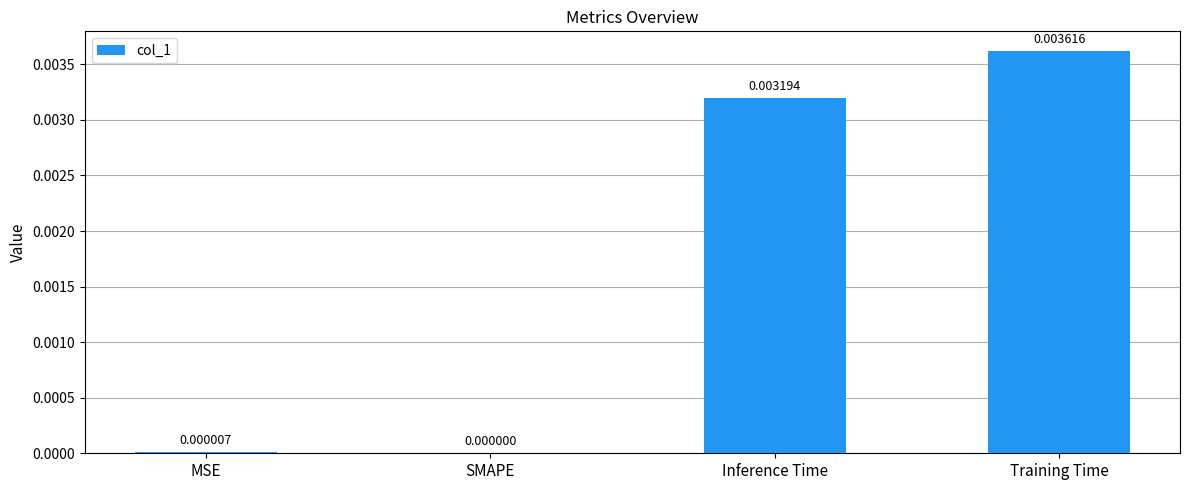

Count the number of categories in the chart.

4